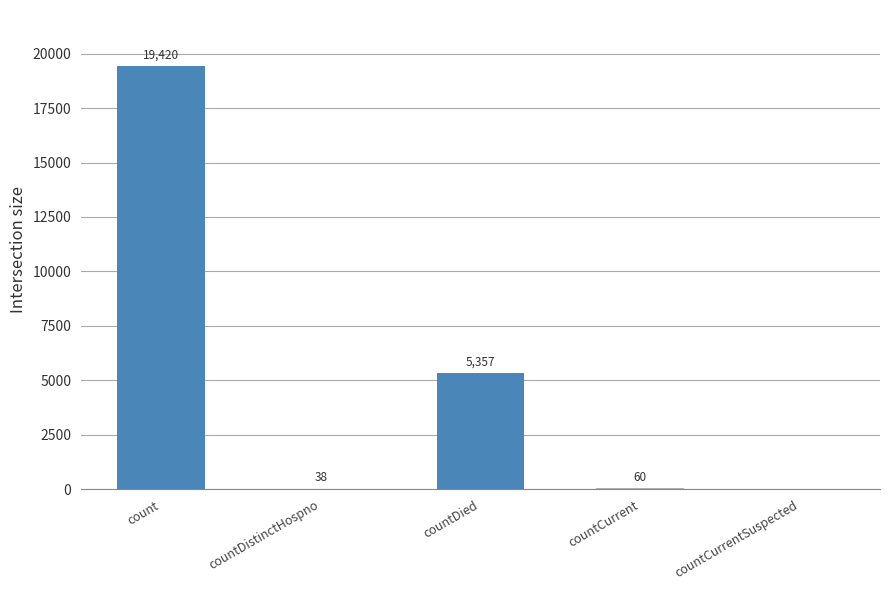

At which label does the data first exceed 60?

count